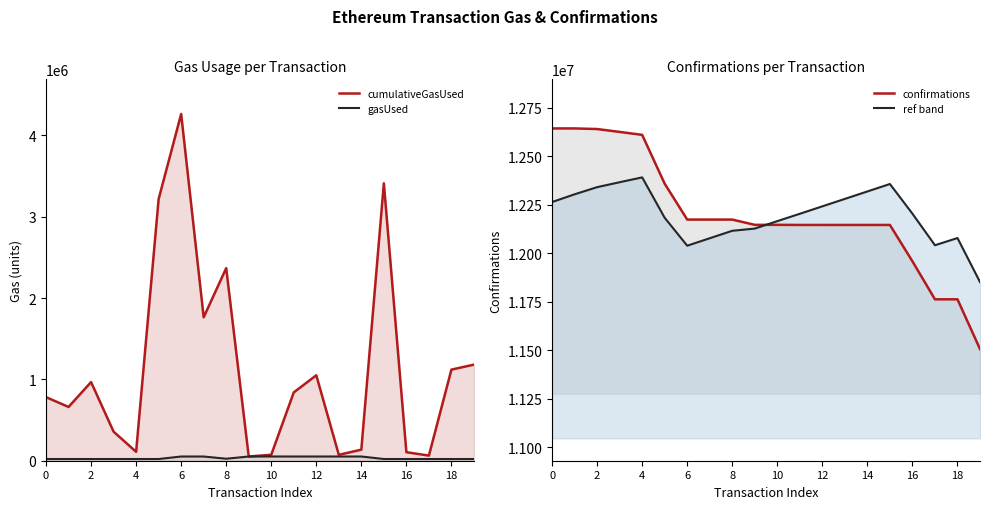

What is the sum of all ref band values?

243961233.2